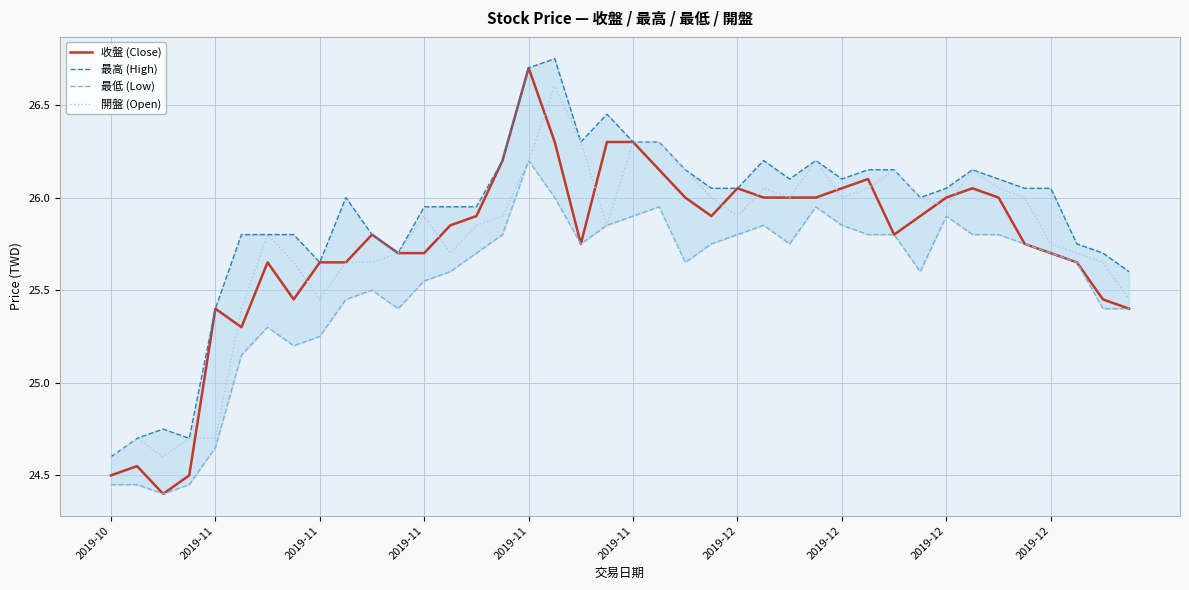

At which label is 開盤 (Open) closest to 25?

2019-11